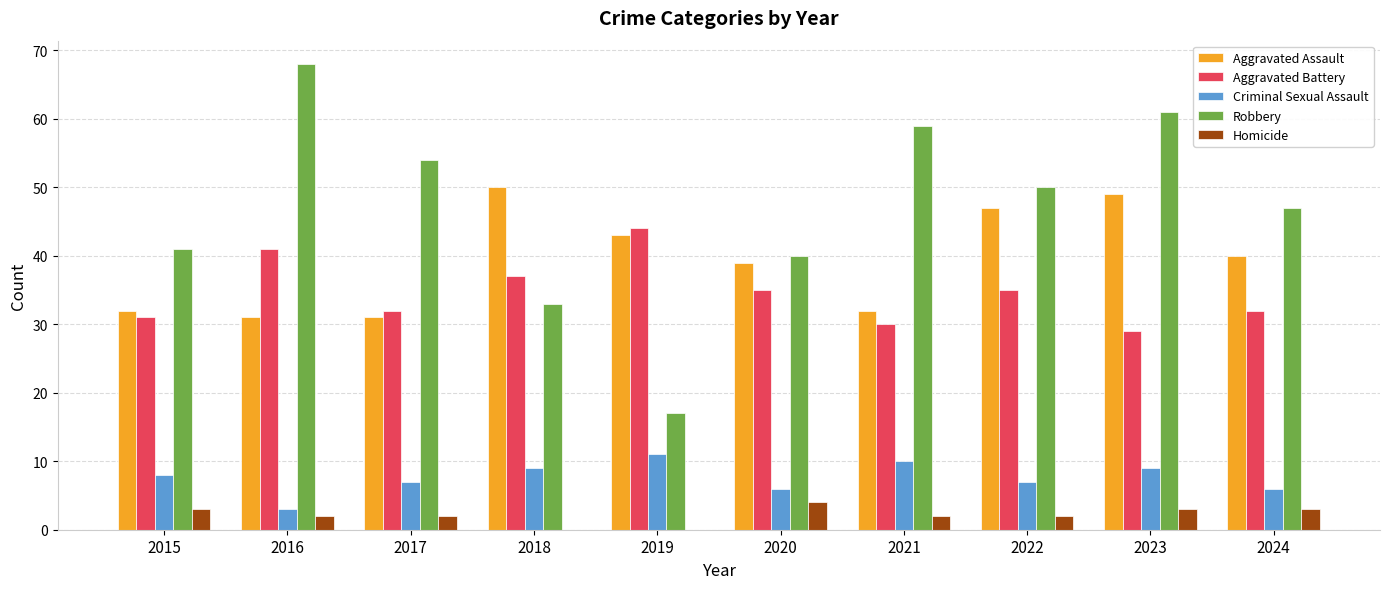

Count the number of data series in this chart.

5